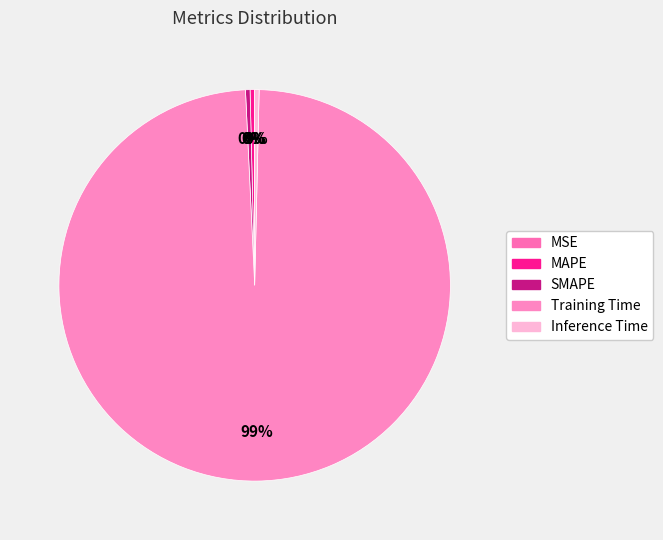

How many segments does this pie chart have?

5